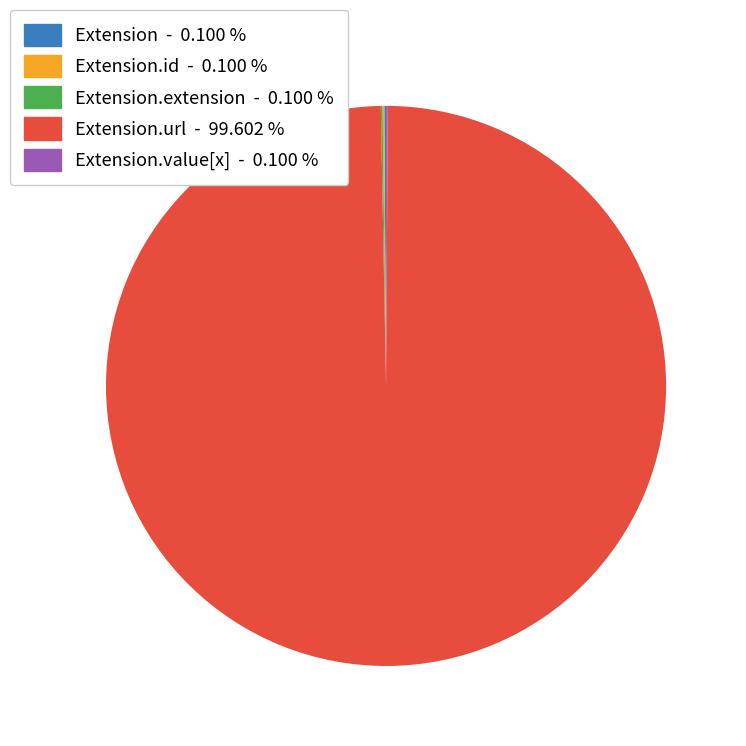

Which slice is the largest?

Extension.url - 99.602 %